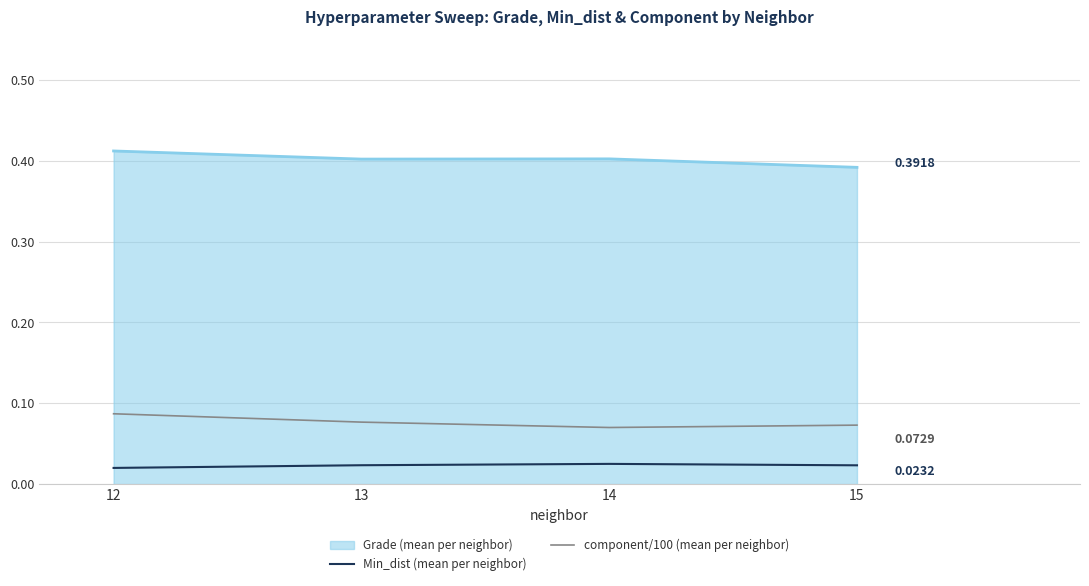

List the series in order of their peak value, highest first.

Grade (mean per neighbor), component/100 (mean per neighbor), Min_dist (mean per neighbor)